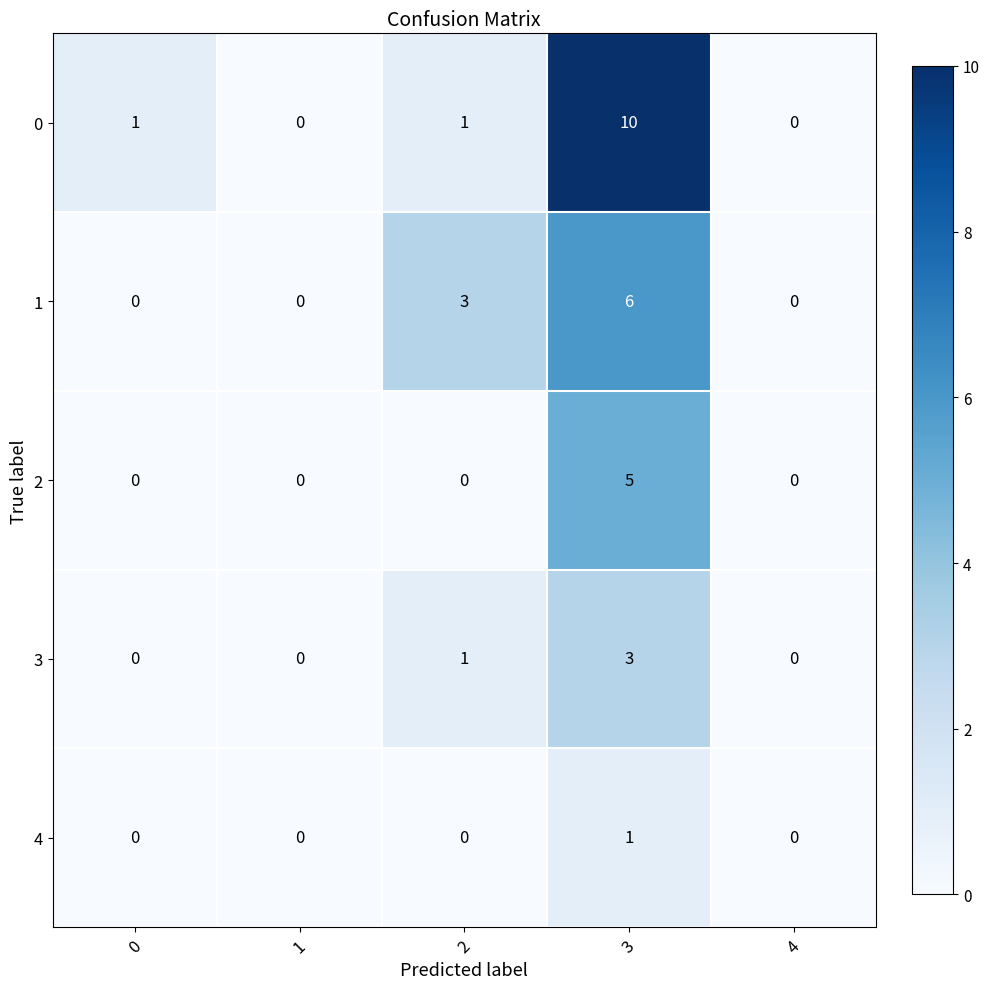

What is the difference between the 1 values at 2 and 0?

3